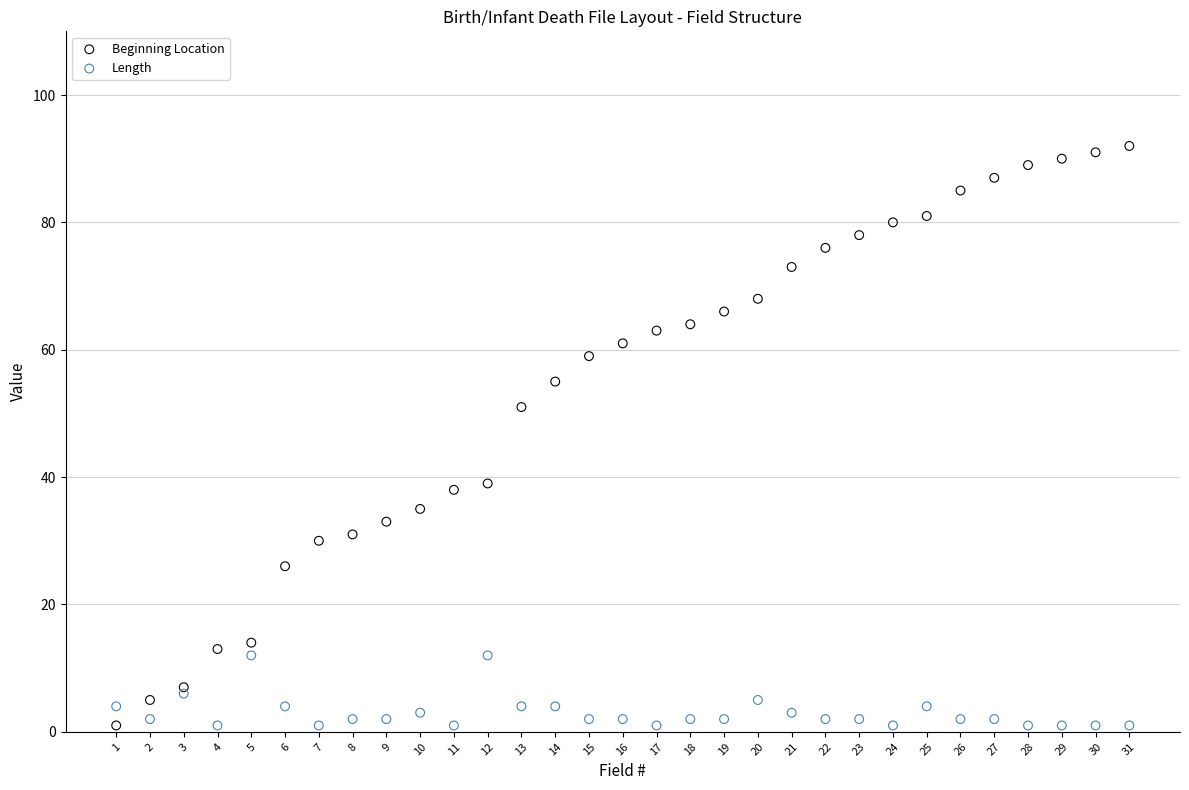

Which series has the widest spread of Y values?

Beginning Location